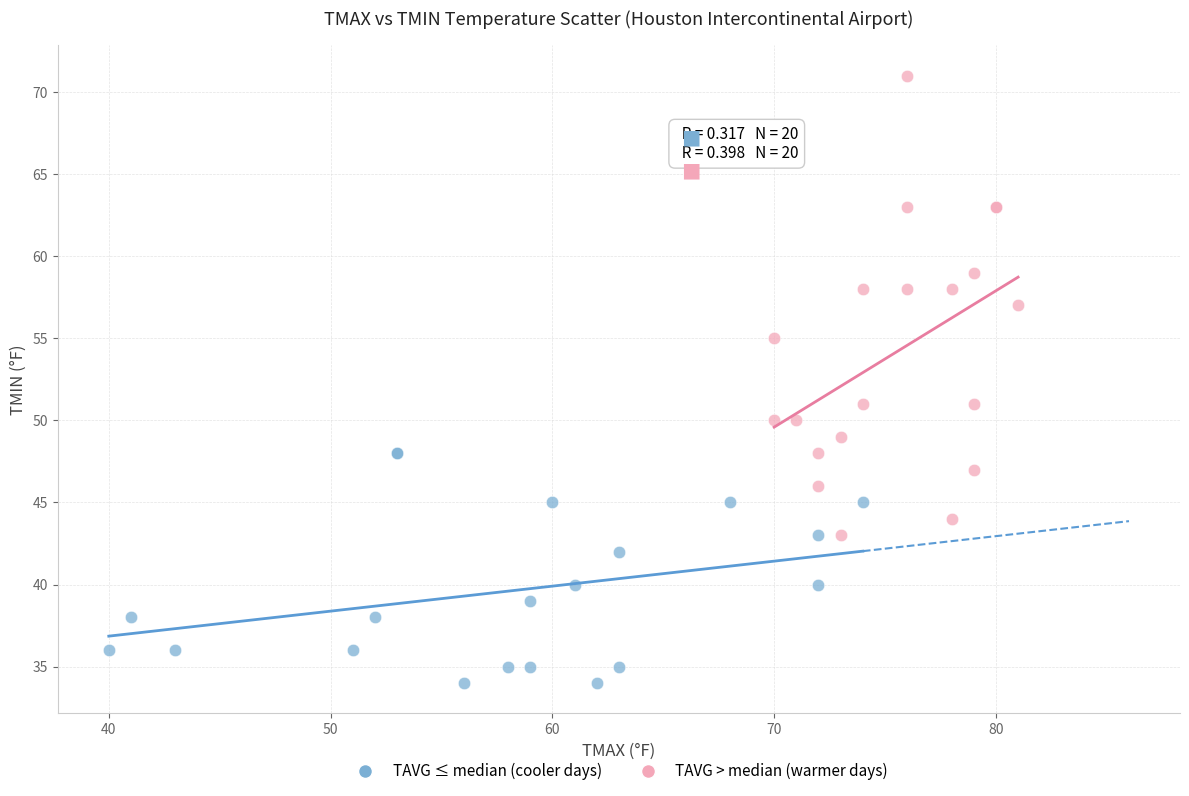

Which series contains the highest Y value?

TAVG > median (warmer days)